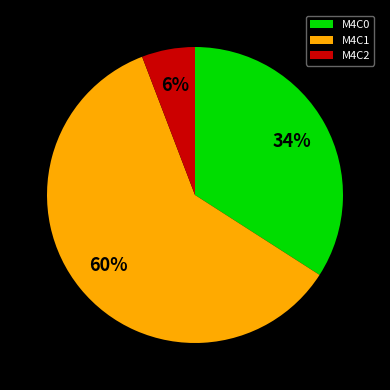

To the nearest percent, what portion does M4C1 represent?

60%